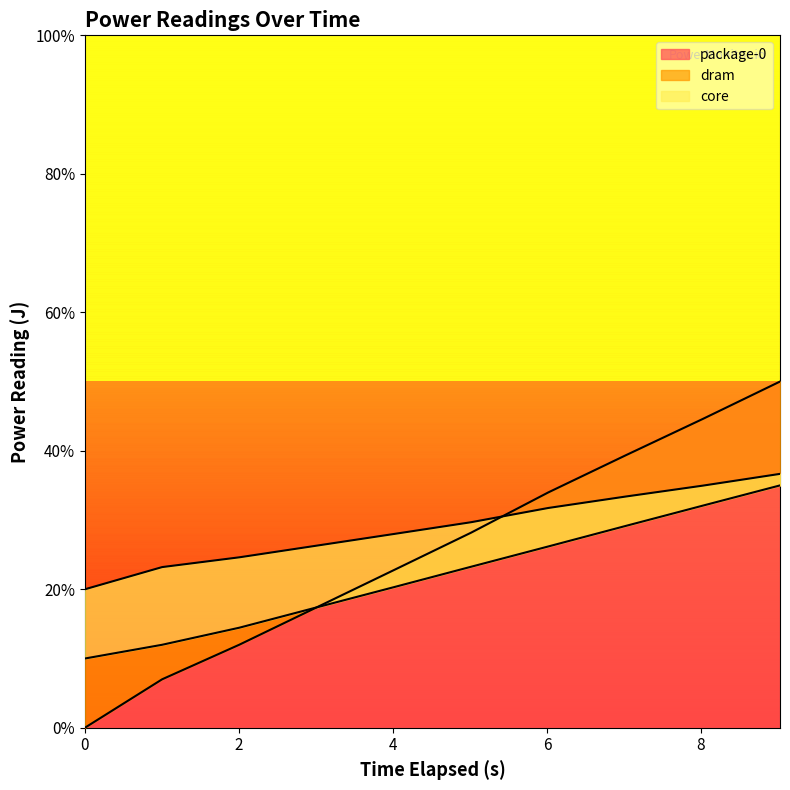

What is the approximate value of core at 0.0?

0.2